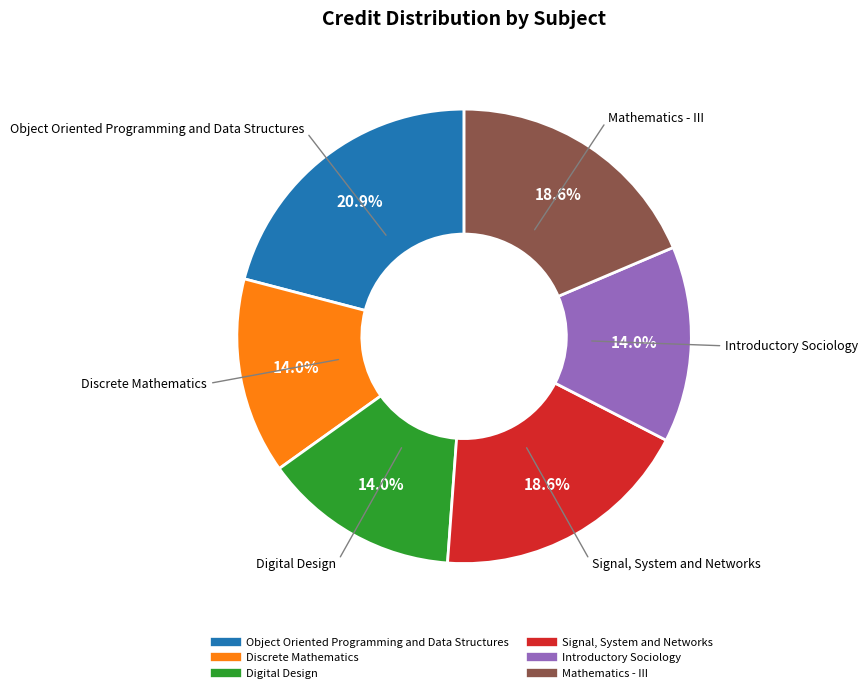

Approximately how many times larger is the value at Object Oriented Programming and Data Structures compared to Signal, System and Networks?

1.1